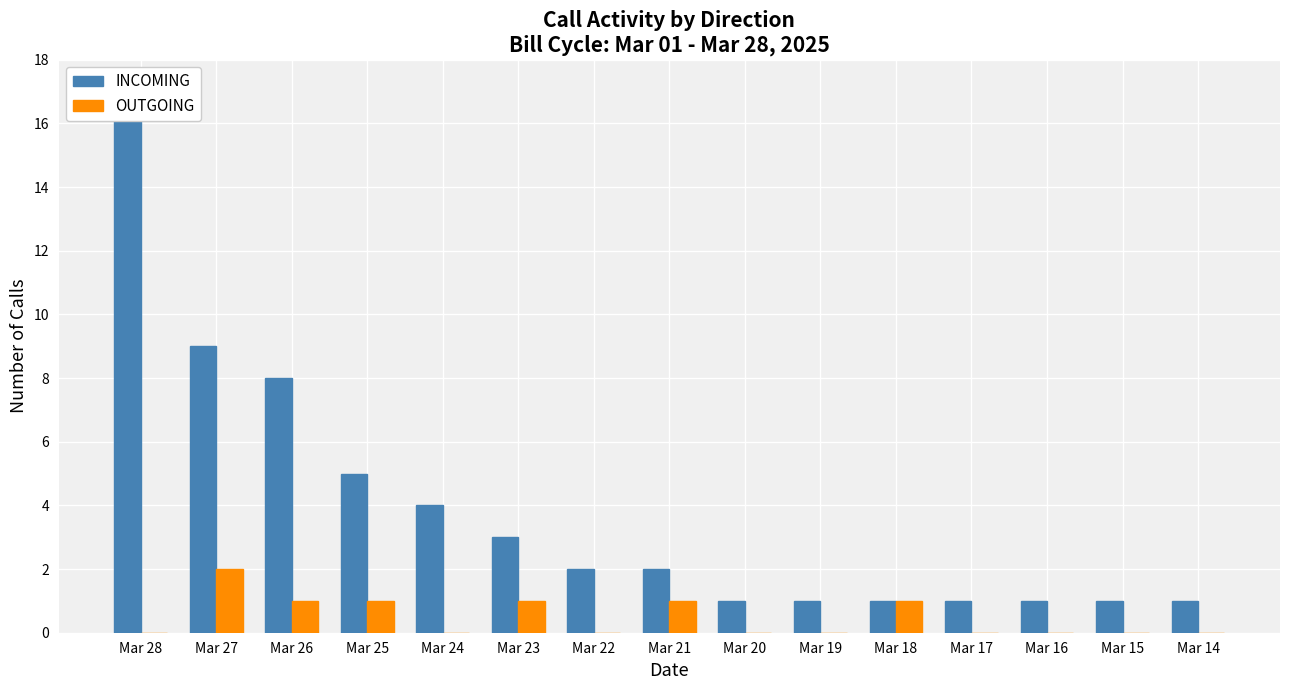

How many series are shown in this chart?

2